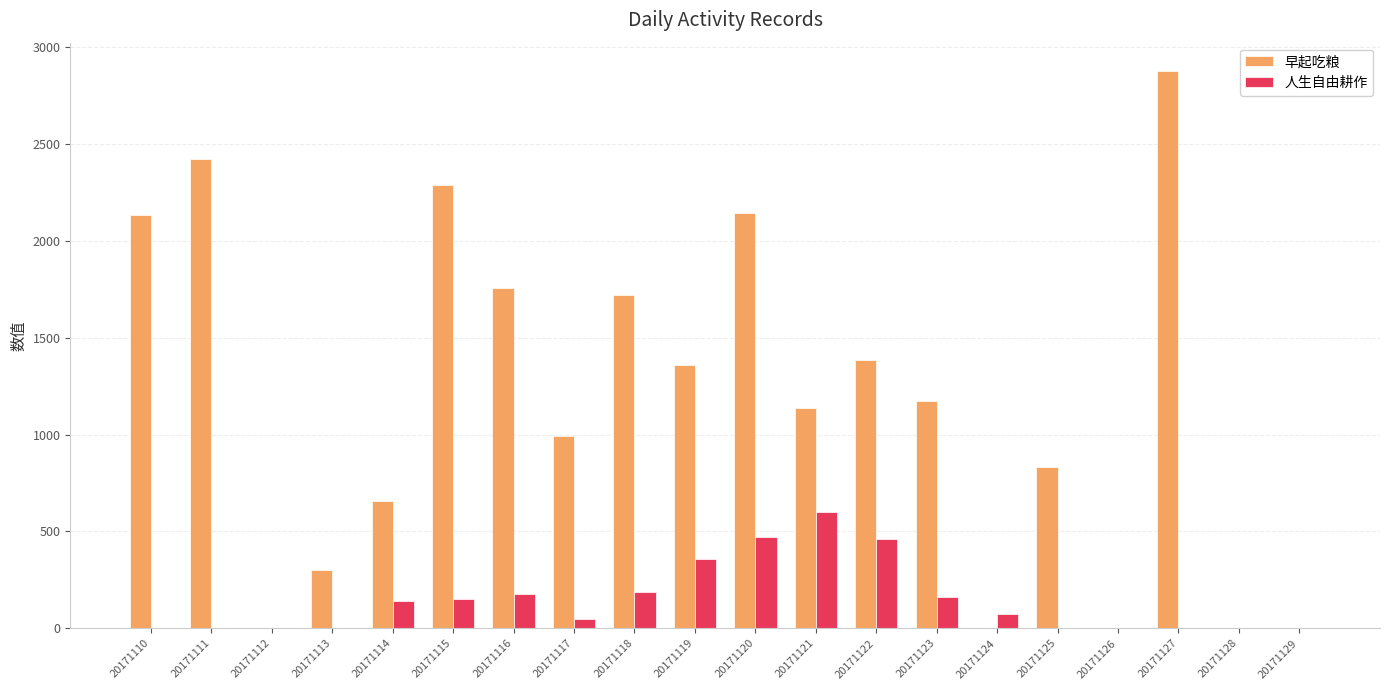

How many groups of bars are there?

20